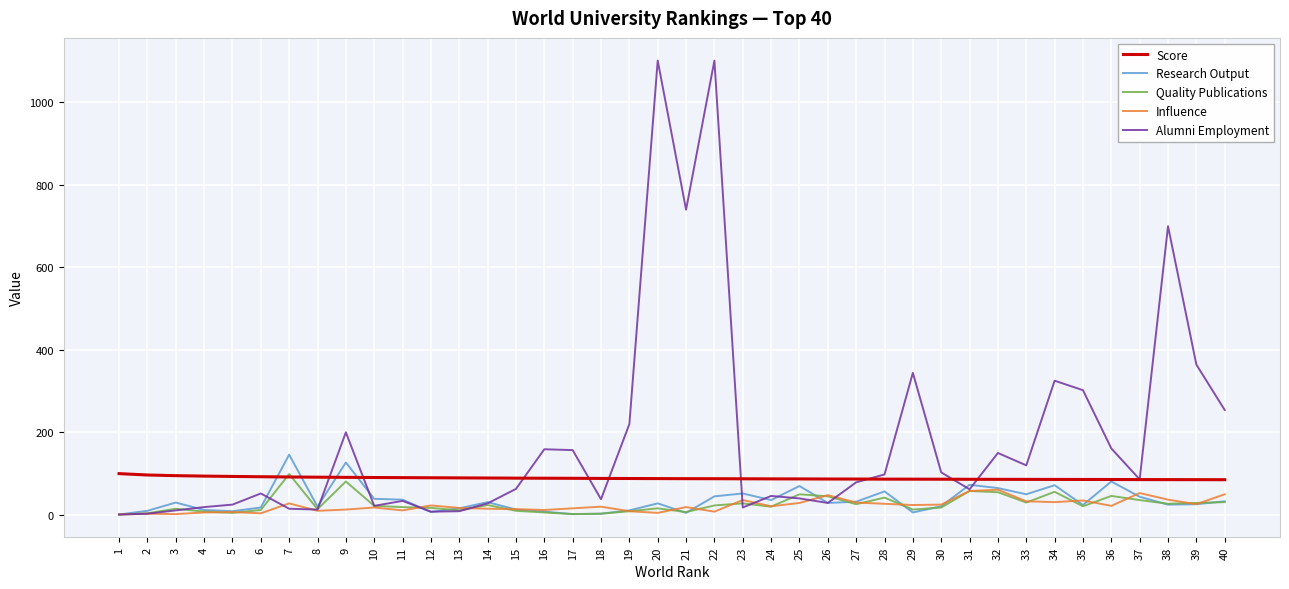

What is the difference between the Influence values at 20 and 10?

13.0